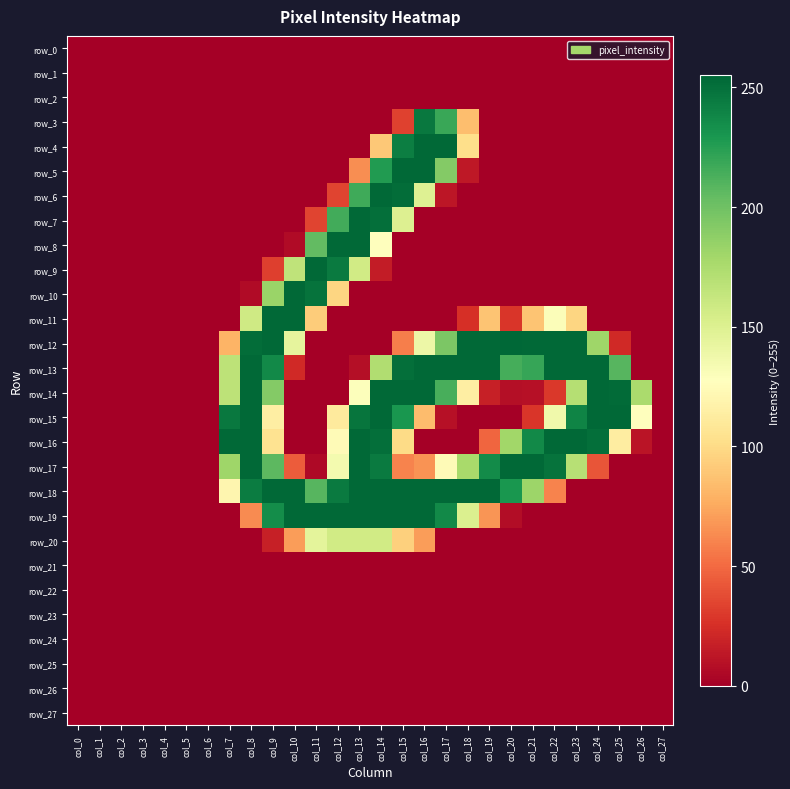

True or false: row_10 has a value of 139 at col_24.

False